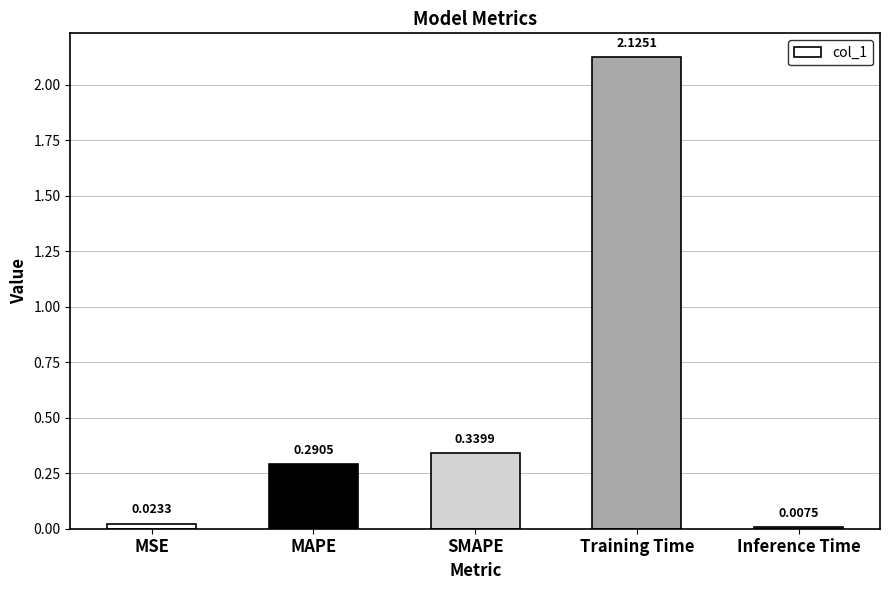

List the labels in order of value, smallest first.

Inference Time, MSE, MAPE, SMAPE, Training Time